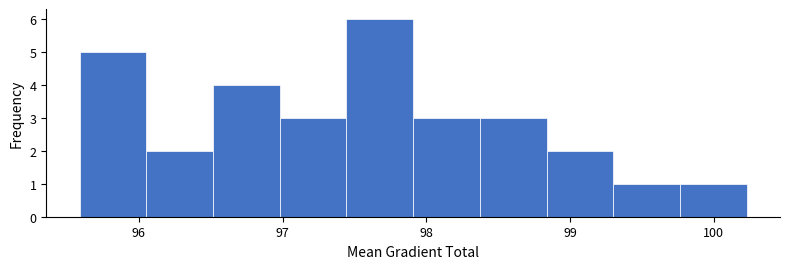

Reading left to right, transcribe this chart: for each bar, give the range it covers on the x-axis and its height. Neither the bar edges nor the heights are printed on the chart, so give them approximately, as read against the axes.

95.6 to 96.1: 5
96.1 to 96.5: 2
96.5 to 97.0: 4
97.0 to 97.4: 3
97.4 to 97.9: 6
97.9 to 98.4: 3
98.4 to 98.8: 3
98.8 to 99.3: 2
99.3 to 99.8: 1
99.8 to 100.2: 1